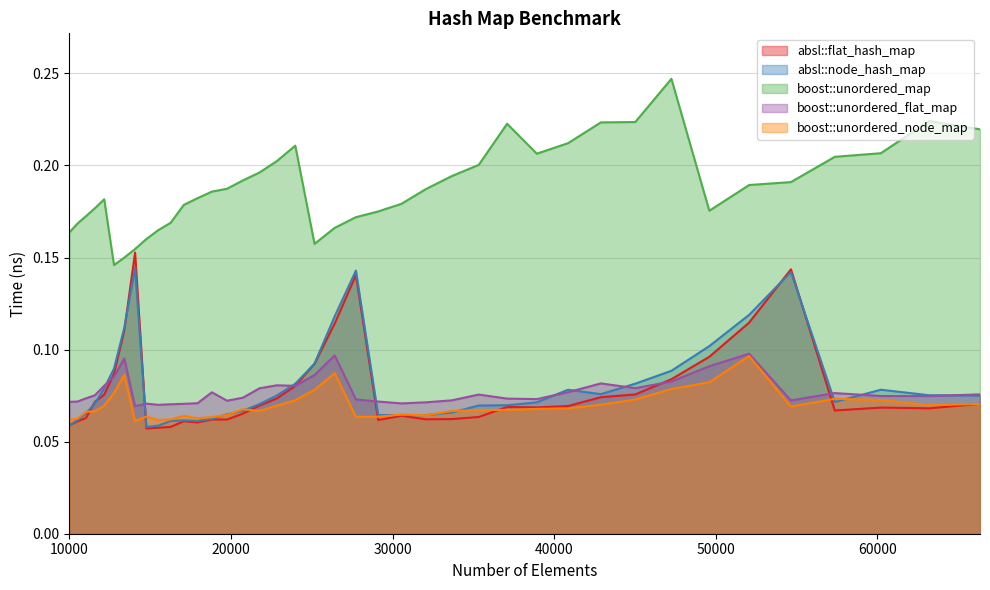

Which label corresponds to the largest value in the chart?

47258